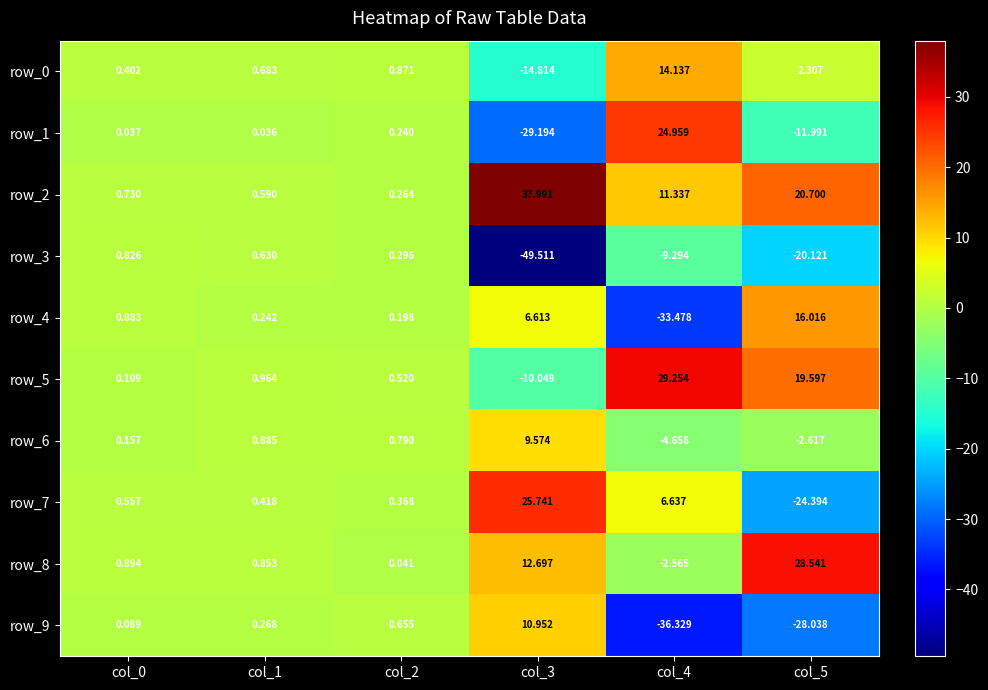

What is the total value across all series at col_2?

4.2